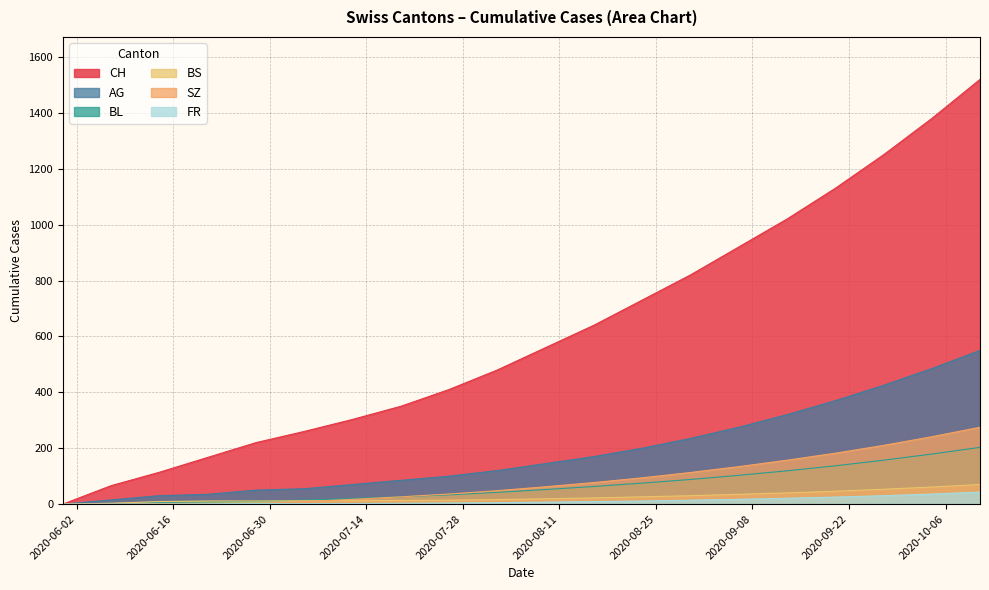

Where does the AG series first go above 145?

2020-08-16